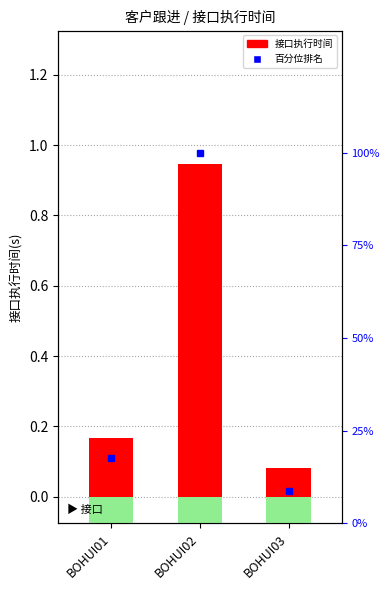

Reading left to right, what are all the values shown in this chart?

BOHUI01=17.6	BOHUI02=100.0	BOHUI03=8.7